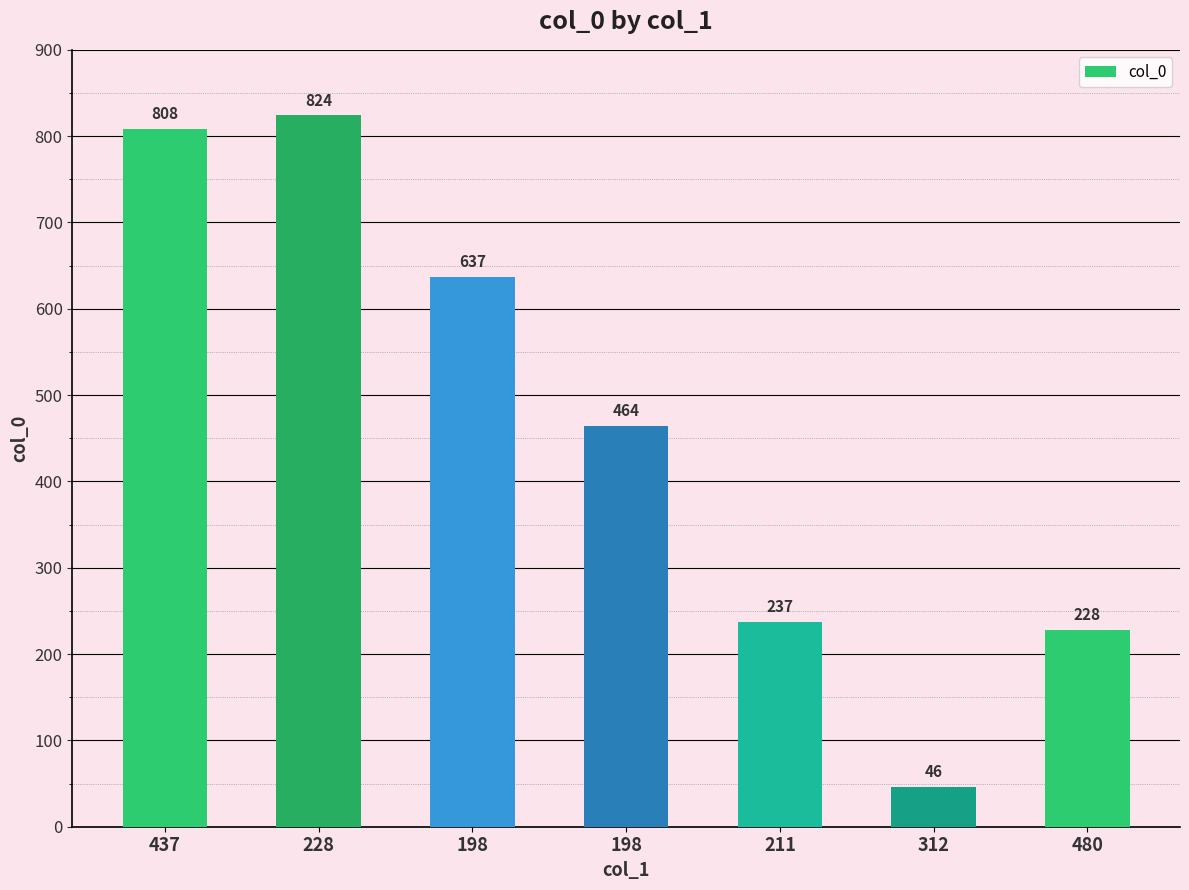

Reading left to right, extract all data points from this chart.

808	824	637	464	237	46	228